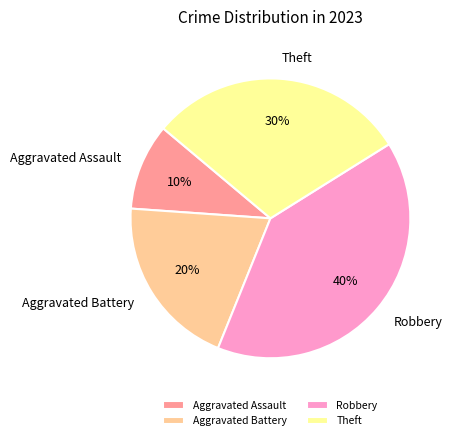

To the nearest percent, what is the difference between the Robbery and Theft slice percentages?

10%